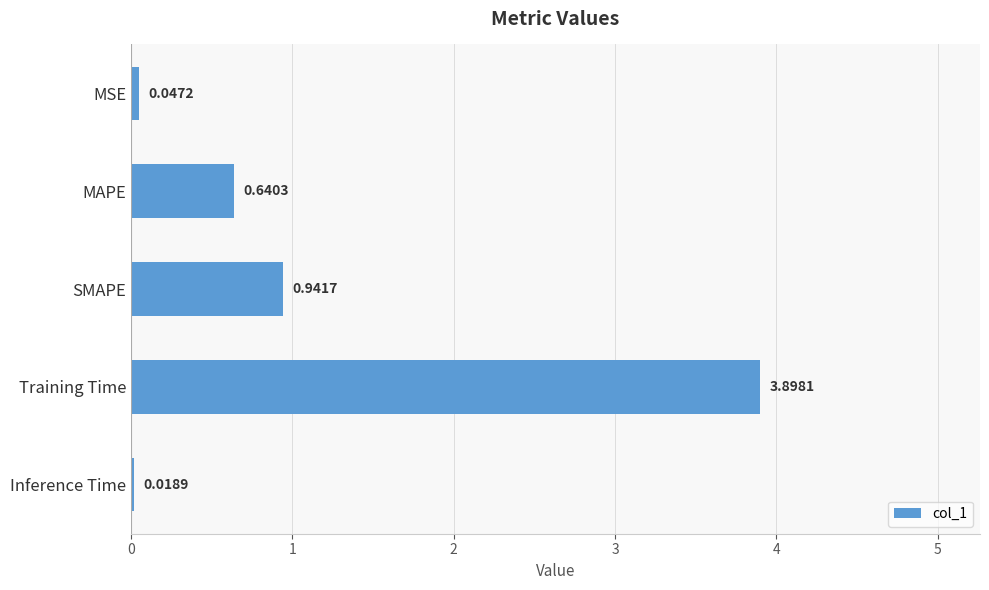

At which label is the value closest to 1?

SMAPE